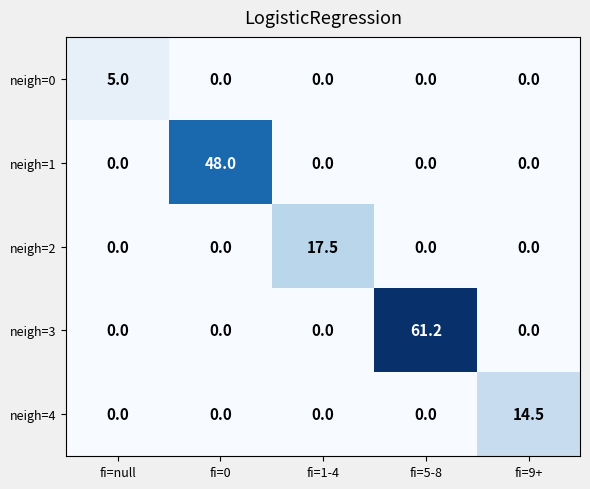

What is the total value across all series at fi=5-8?

61.2